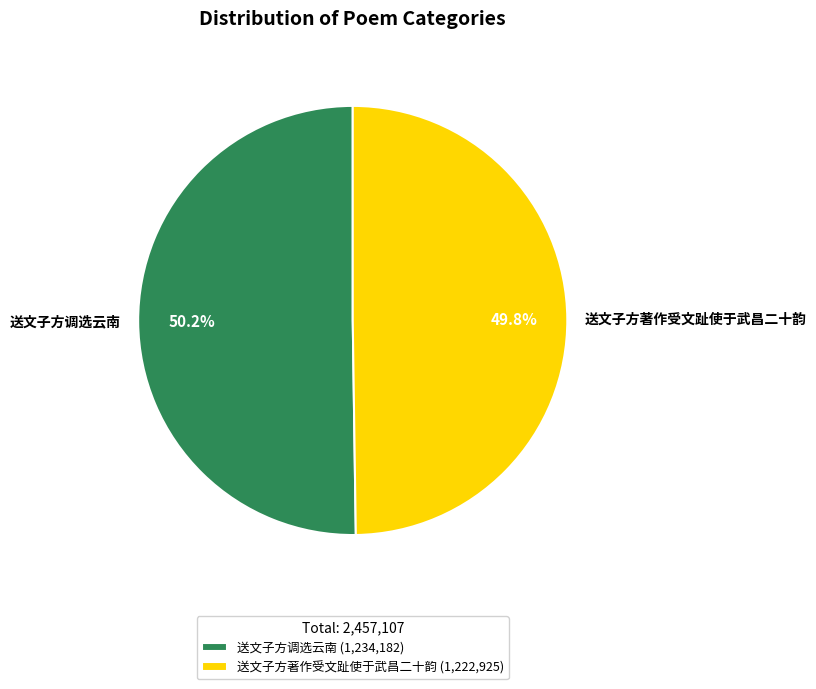

True or false: 送文子方著作受文趾使于武昌二十韵 accounts for 50% of the total.

True